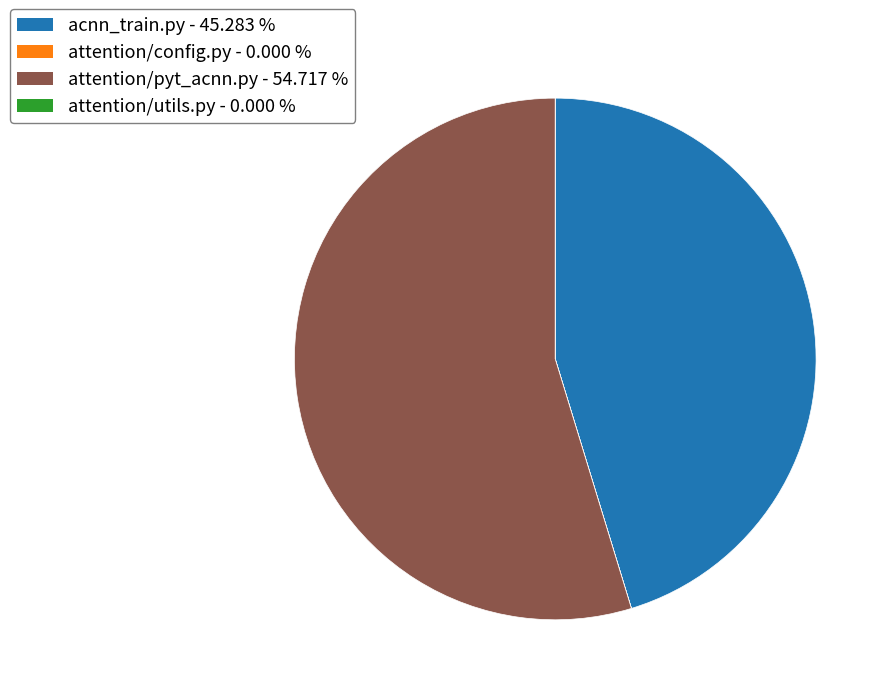

Is acnn_train.py the majority of the pie?

No